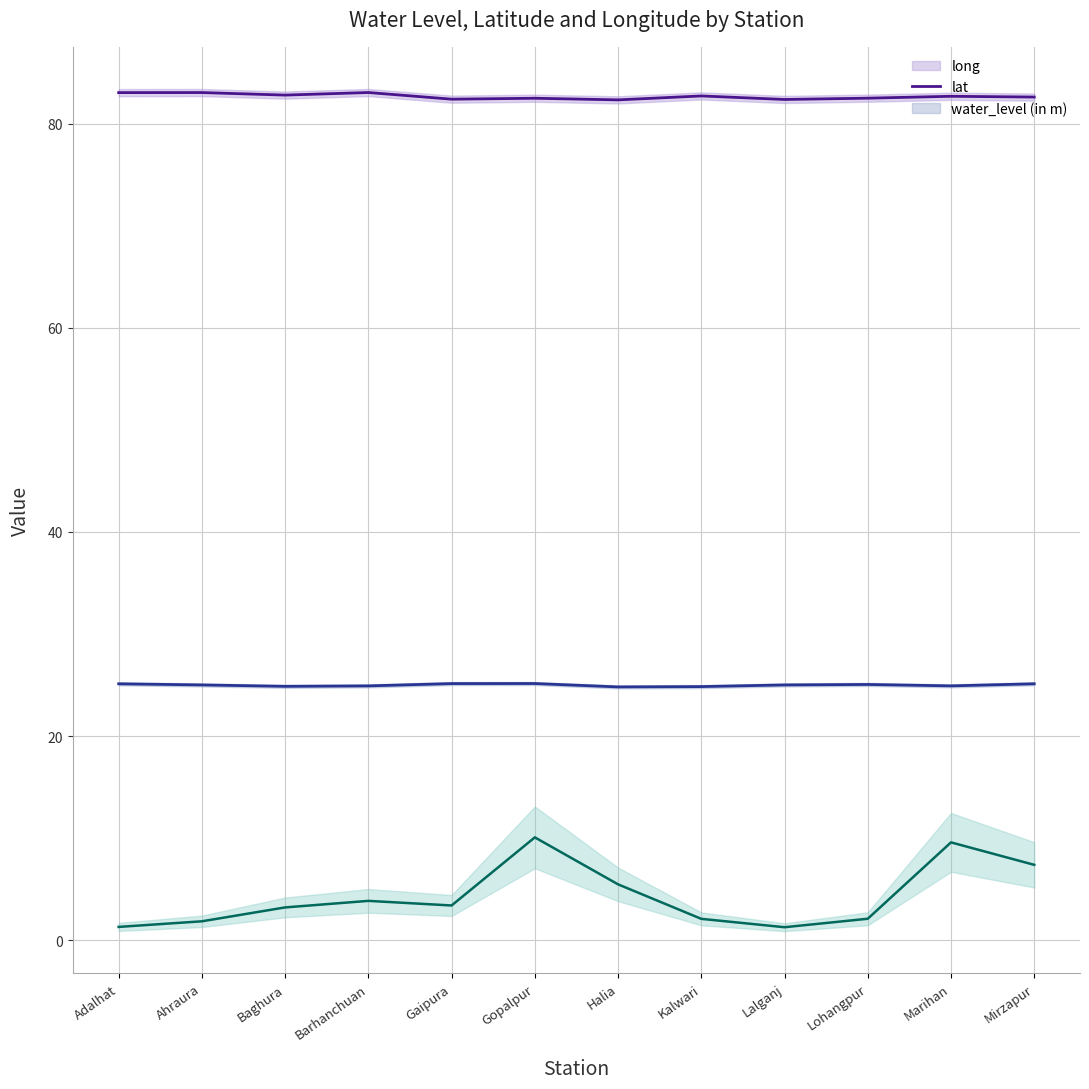

Reading left to right, extract all data points from this chart.

long: 83.0	83.0	82.8	83.0	82.4	82.5	82.3	82.7	82.4	82.5	82.7	82.6
lat: 25.1	25.0	24.9	24.9	25.2	25.2	24.8	24.9	25.0	25.1	24.9	25.1
water_level (in m): 1.3	1.9	3.2	3.9	3.4	10.1	5.5	2.1	1.3	2.1	9.6	7.4